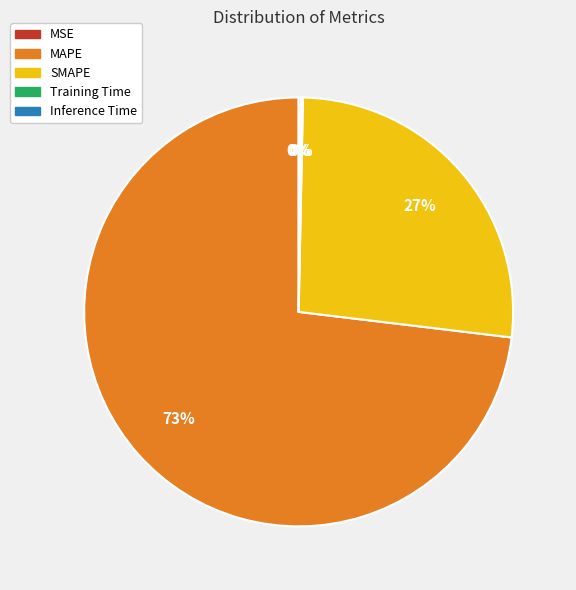

To the nearest percent, what percentage of the pie is MAPE?

73%